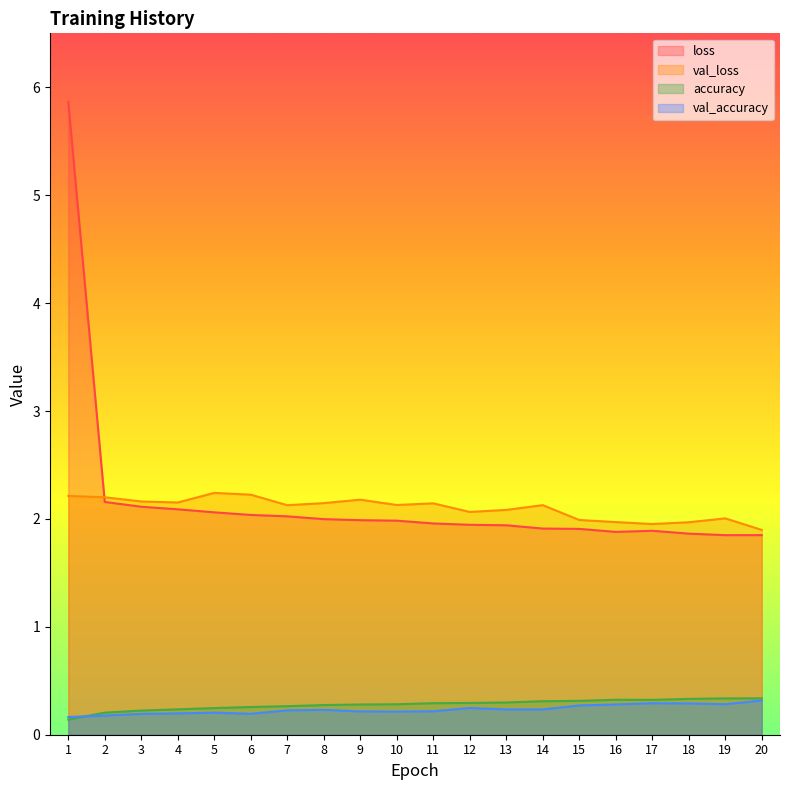

True or false: val_loss and val_accuracy intersect in this chart.

False